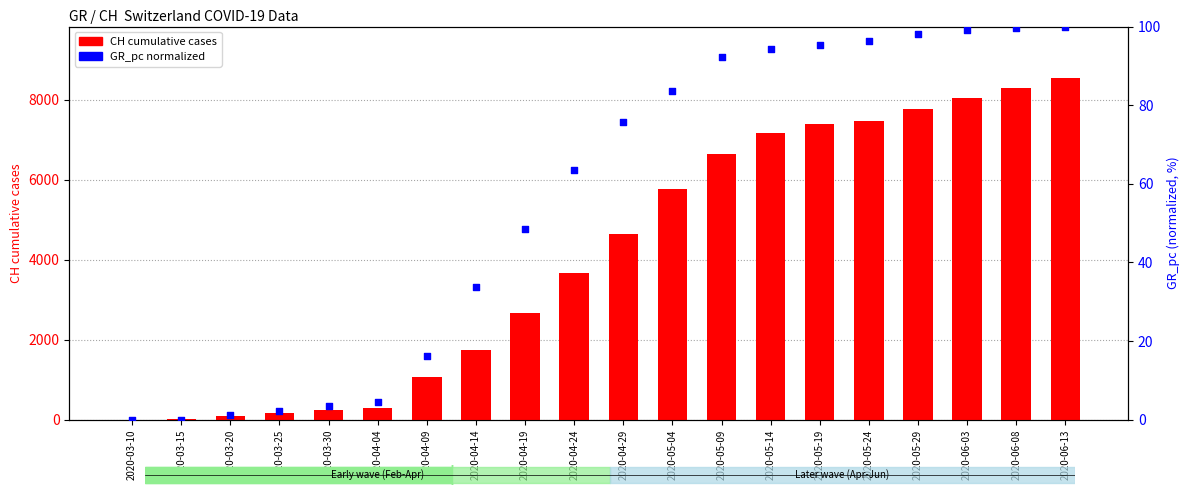

Which series reaches the minimum Y coordinate?

GR_pc (normalized %)